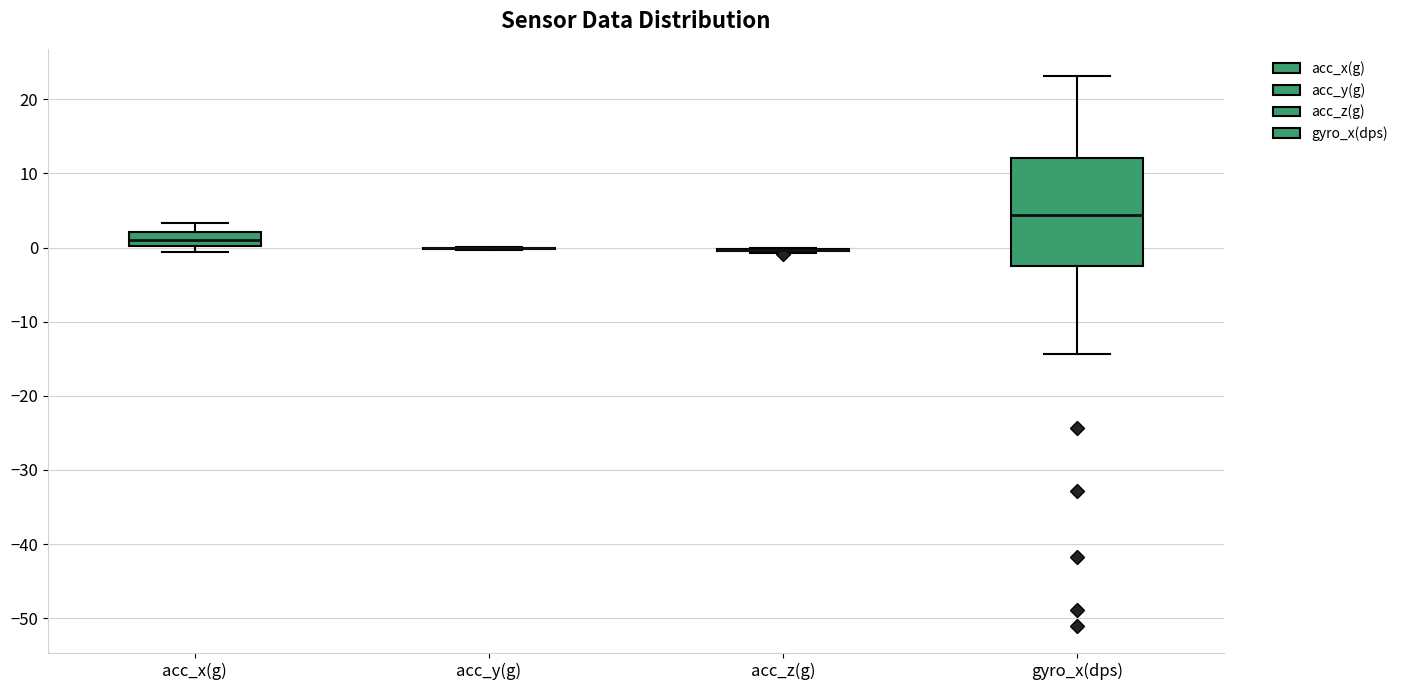

Reading left to right, transcribe this box plot: for each box, give where its median line is, the range the box spans, and where its two whiskers end, as read against the y-axis. The values are not printed on the chart, so give them approximately, as read against the axis.

acc_x(g): median 1, box 0 to 2, whiskers -1 to 3
acc_y(g): box collapsed to a line at 0, whiskers 0 to 0
acc_z(g): box collapsed to a line at 0, whiskers -1 to 0
gyro_x(dps): median 4, box -2 to 12, whiskers -14 to 23